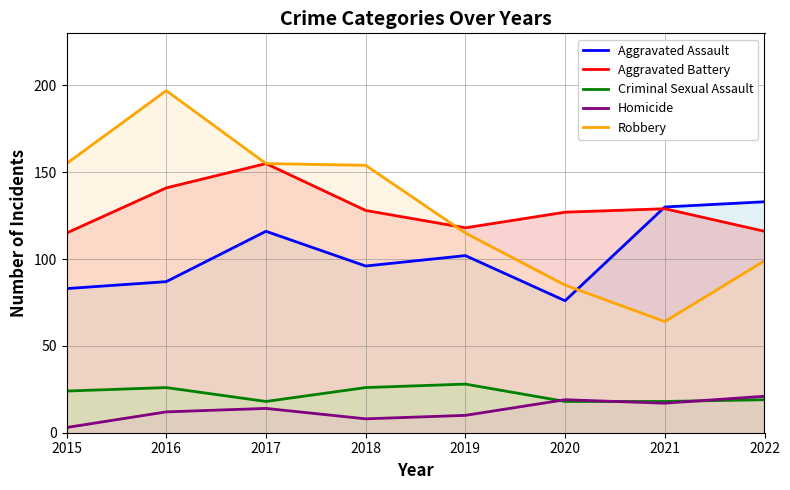

What is the approximate value of Aggravated Battery at 2015, to the nearest 10?

120